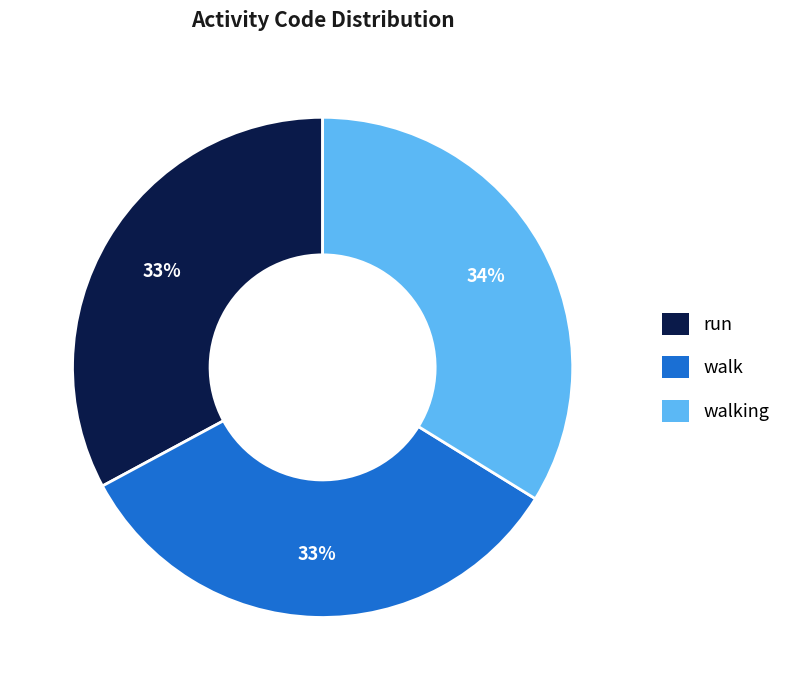

Is run the majority of the pie?

No